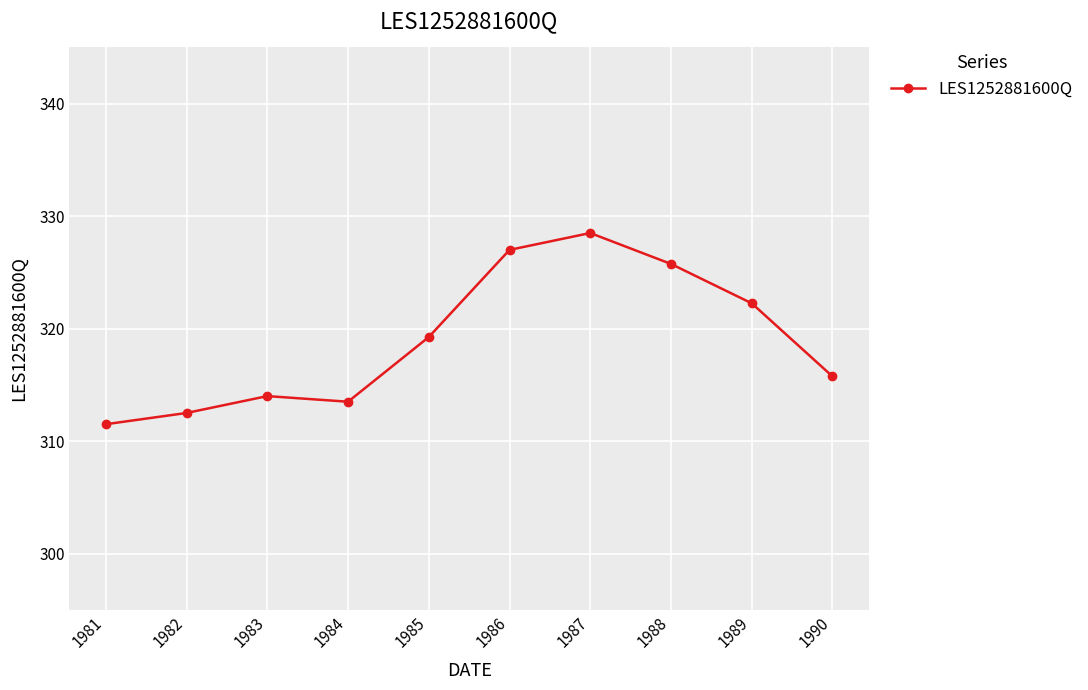

How many values exceed 319?

5